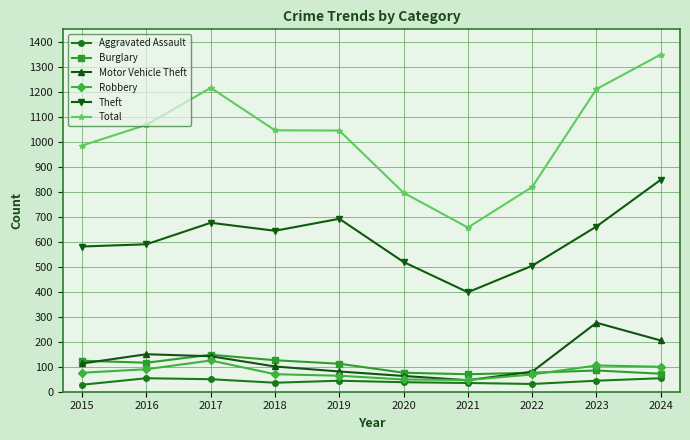

True or false: Total and Burglary intersect in this chart.

False